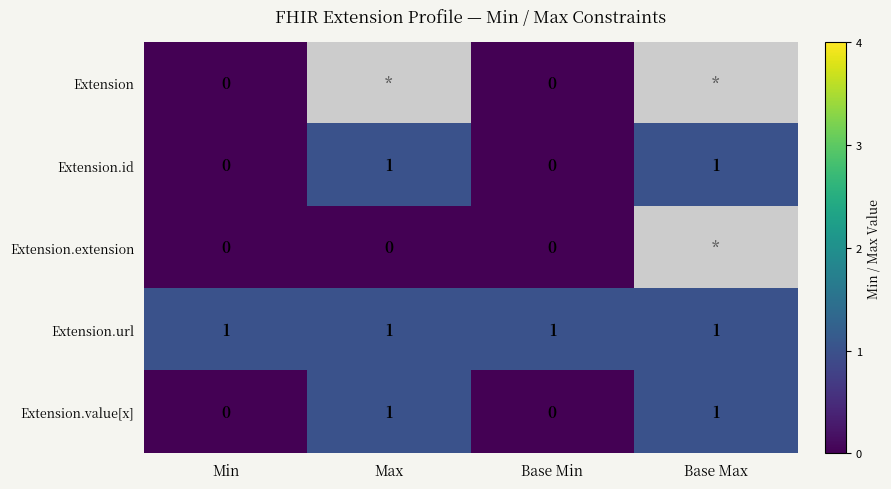

Is the value of Extension.id at Max greater than the value of Extension.extension at Base Min?

Yes